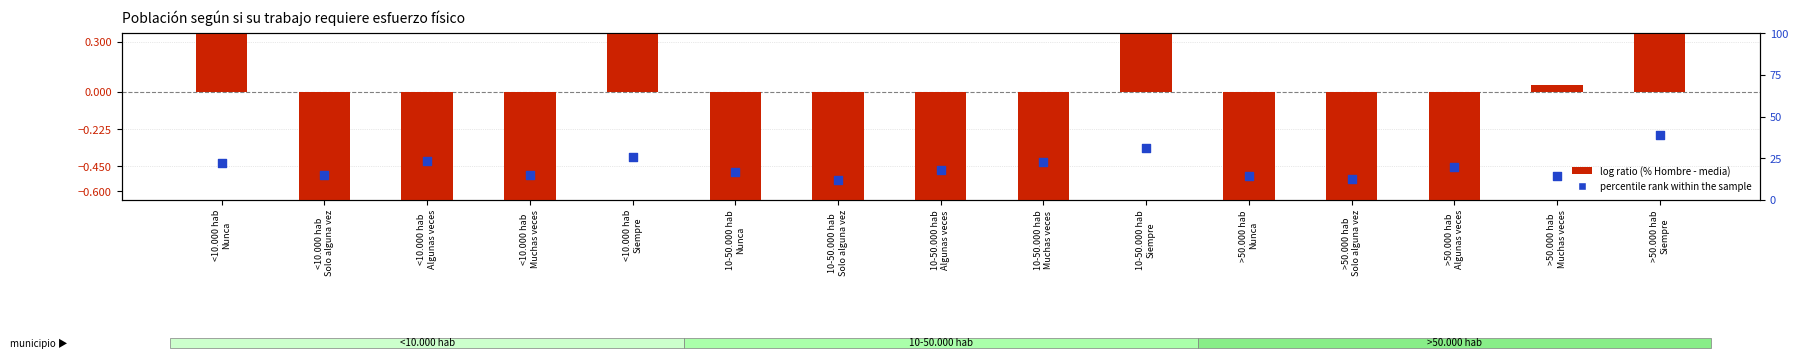

What are all the series names shown in the legend?

log ratio, percentile rank within the sample